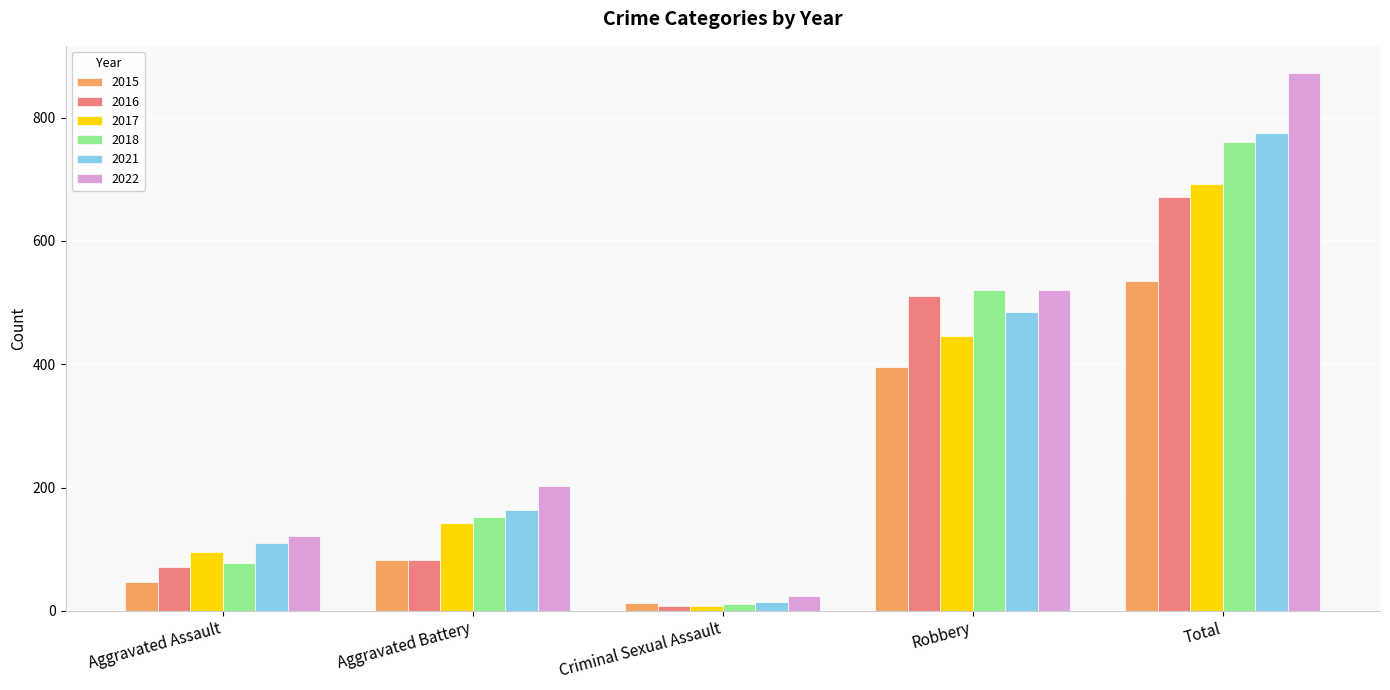

What is the difference between the maximum and minimum values in the 2022 series?

849